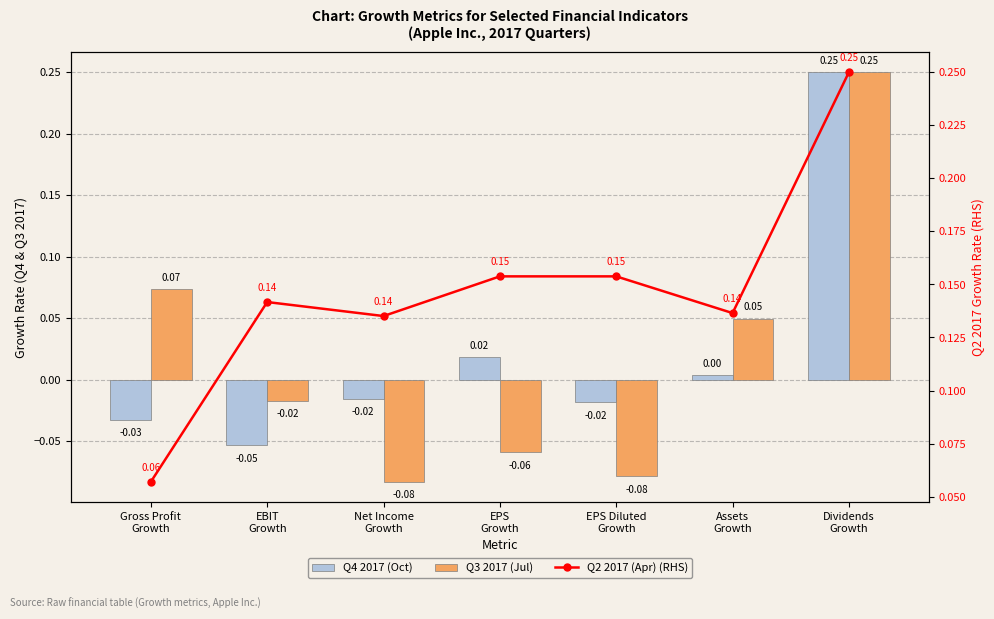

Rank the series by their maximum value, from highest to lowest.

Q4 2017 (Oct), Q3 2017 (Jul), Q2 2017 (Apr) (RHS)